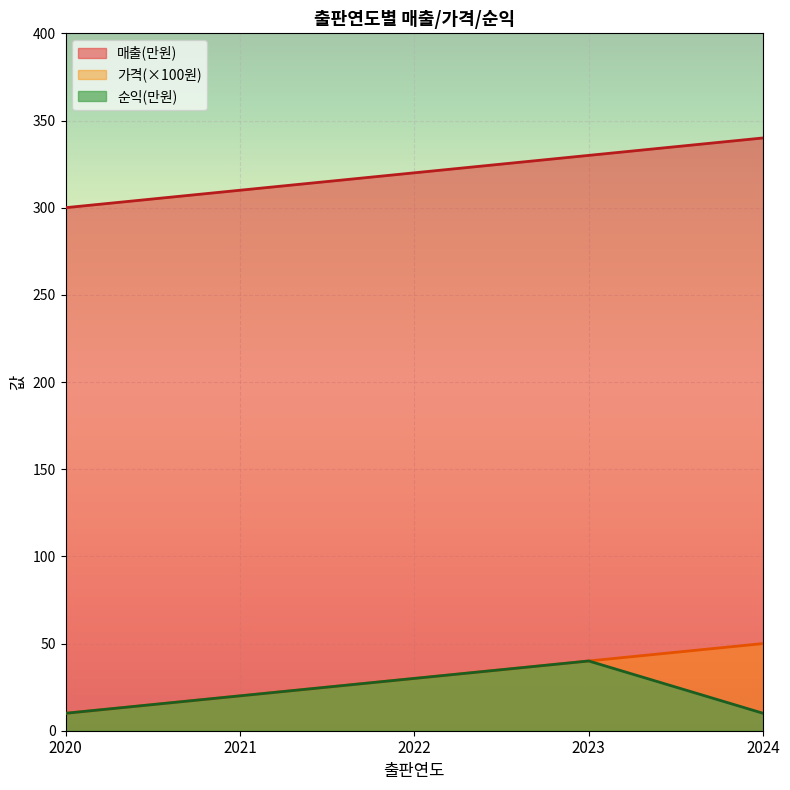

How many series are shown in this chart?

3